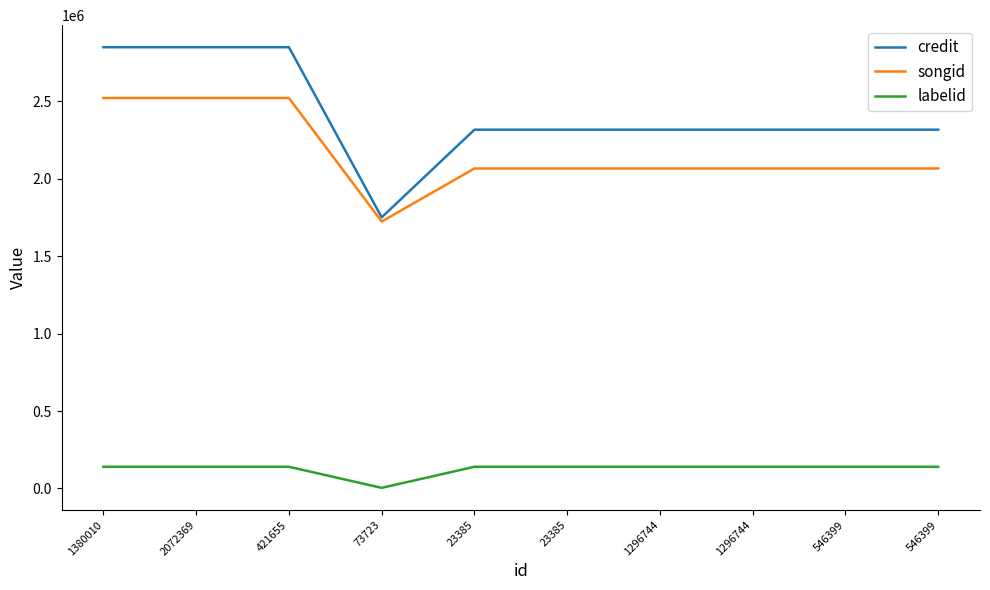

True or false: labelid and songid intersect in this chart.

False